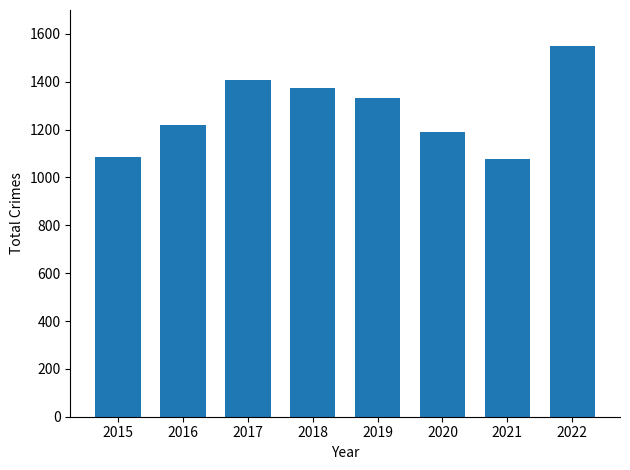

What is the value of the 8th bar from the left?

1550